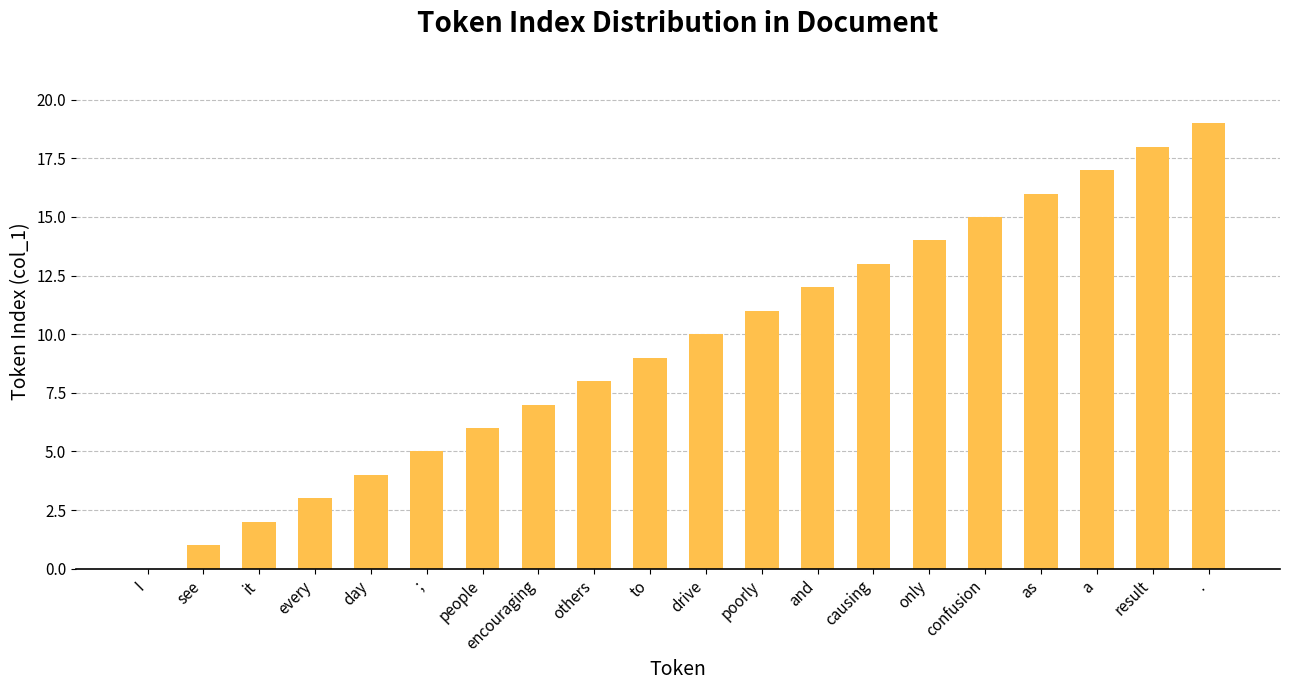

Which label corresponds to the largest value in the chart?

.